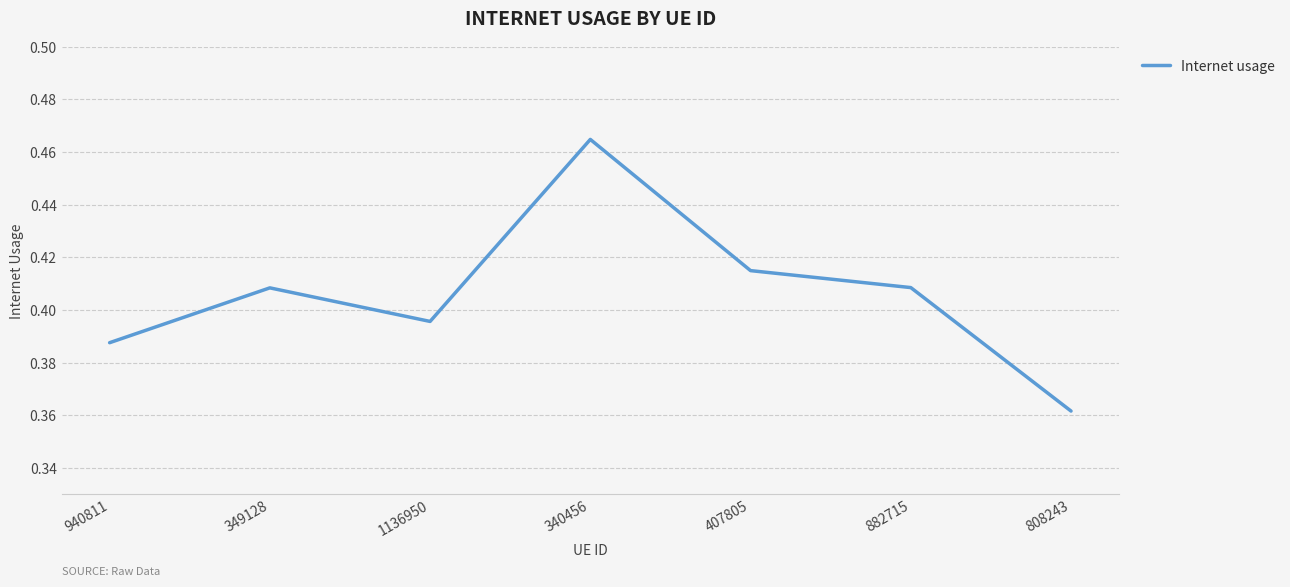

At which label is the value closest to 0?

808243